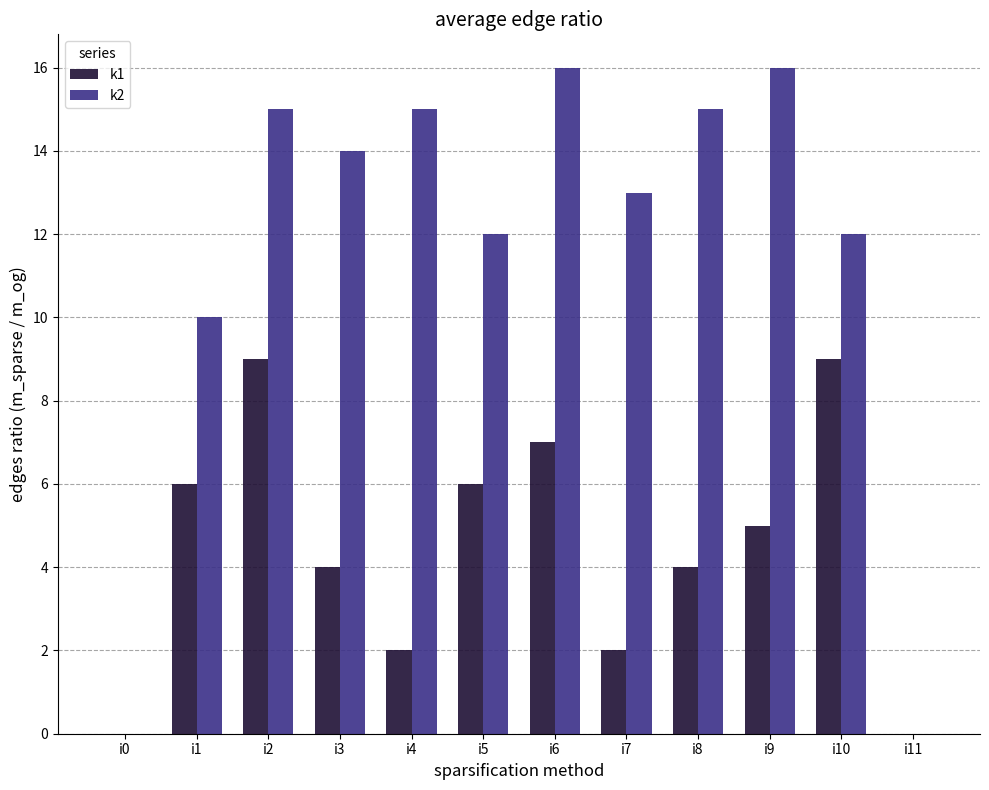

Reading left to right, transcribe all the data shown in this chart.

k1: i0=0	i1=6	i2=9	i3=4	i4=2	i5=6	i6=7	i7=2	i8=4	i9=5	i10=9	i11=0
k2: i0=0	i1=10	i2=15	i3=14	i4=15	i5=12	i6=16	i7=13	i8=15	i9=16	i10=12	i11=0